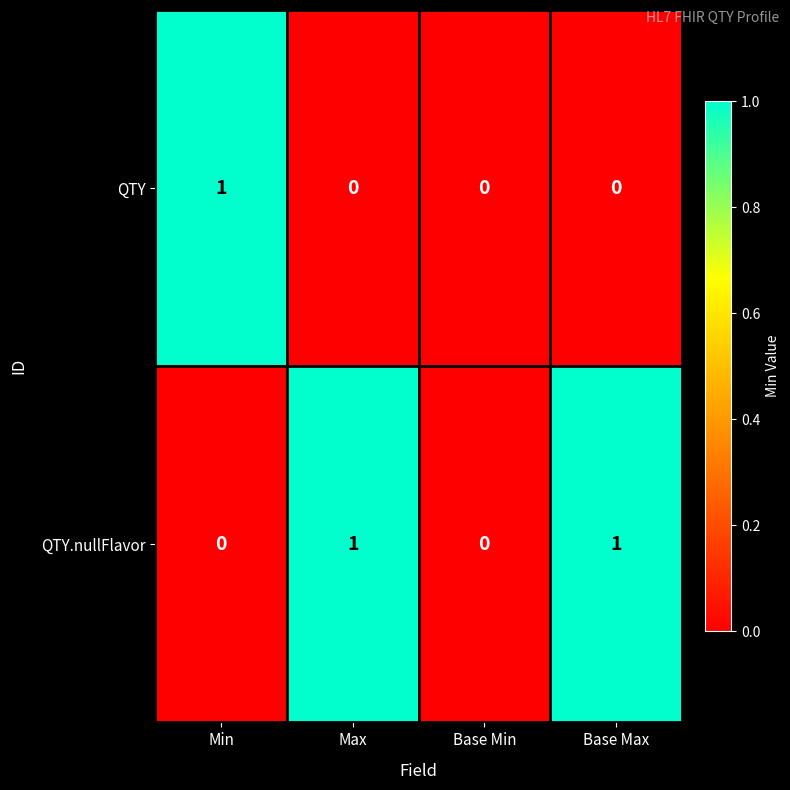

How many QTY.nullFlavor values are between 0 and 1?

4